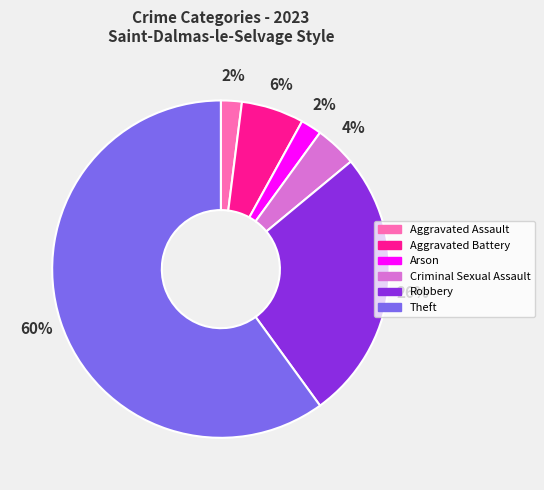

To the nearest percent, what is the average slice percentage?

17%